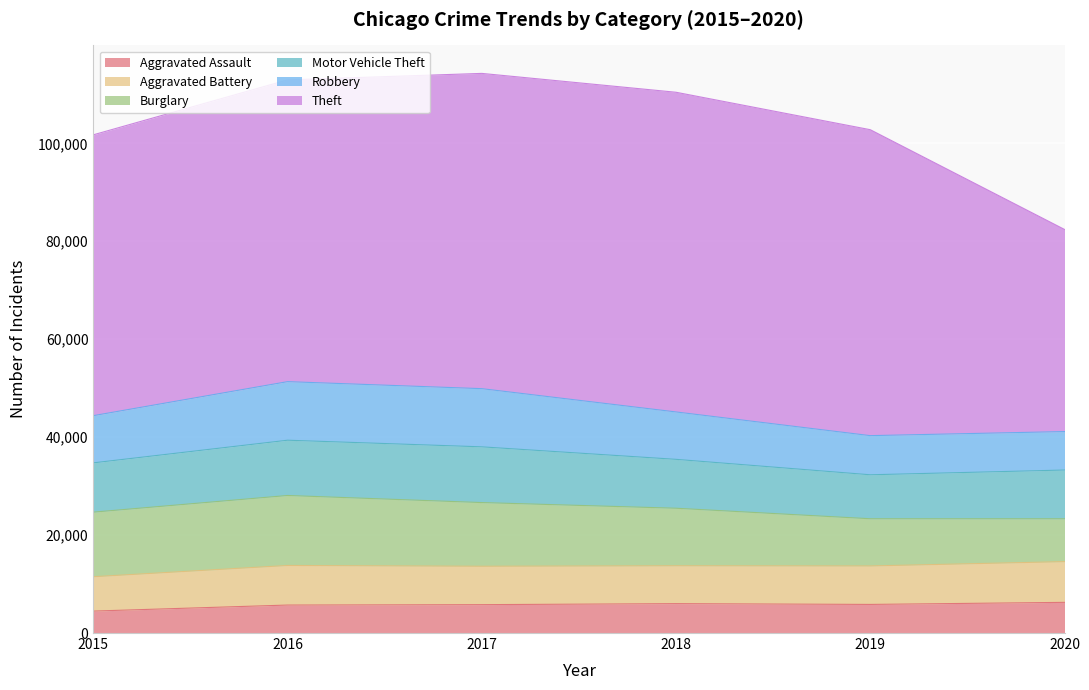

What is the difference between the maximum and minimum values in the Aggravated Assault series?

1783